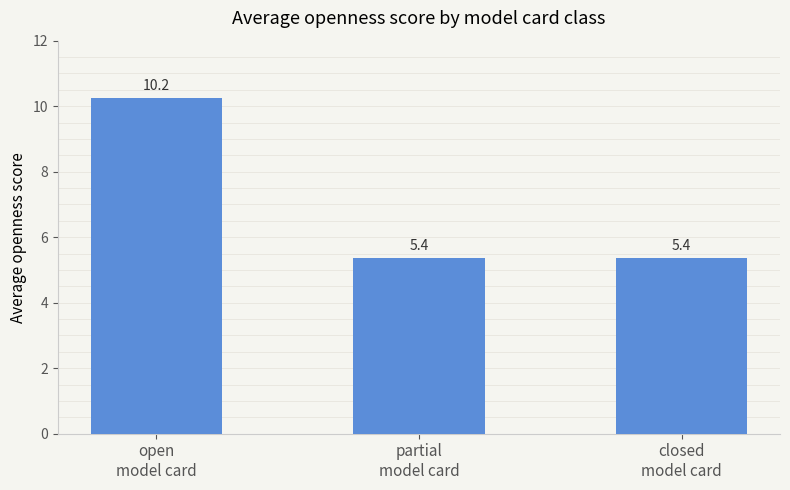

How many series are shown in this chart?

1